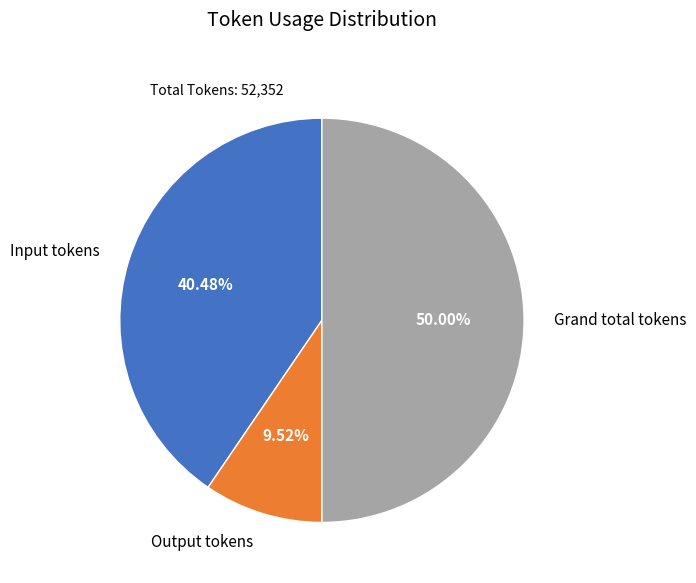

Is there a majority slice in this chart?

No